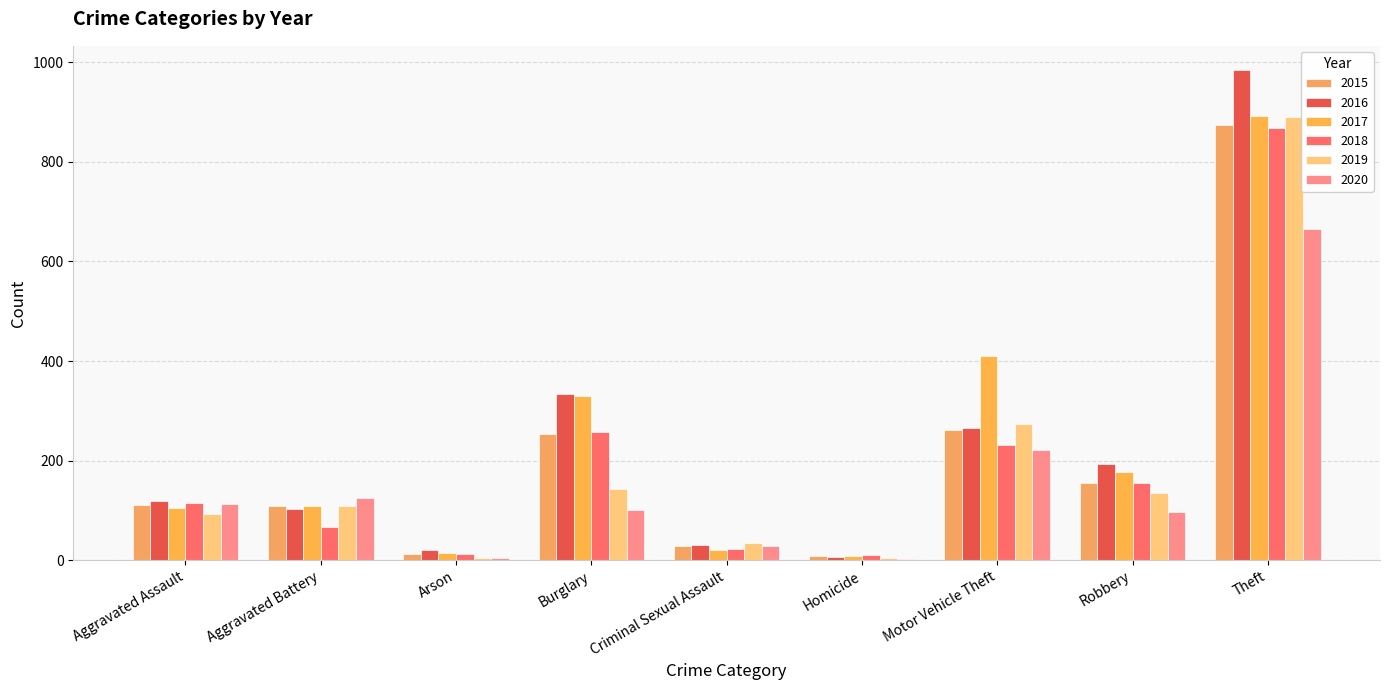

How many categories are shown in the chart?

9